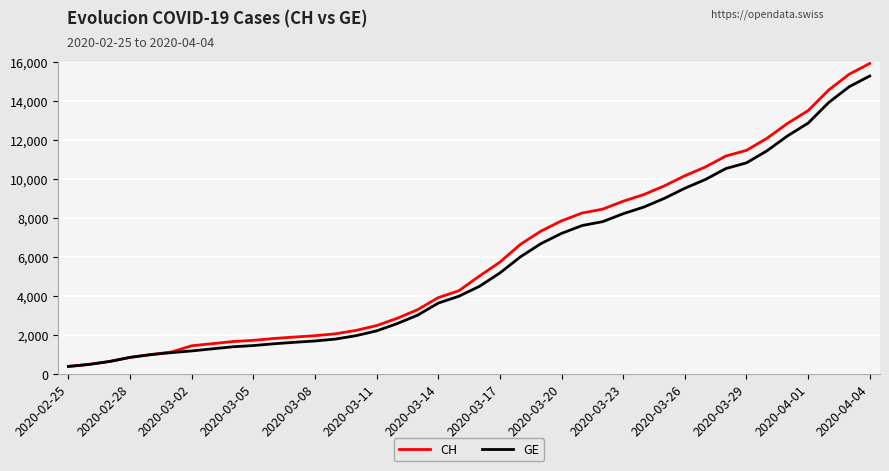

Count the number of categories in the chart.

40